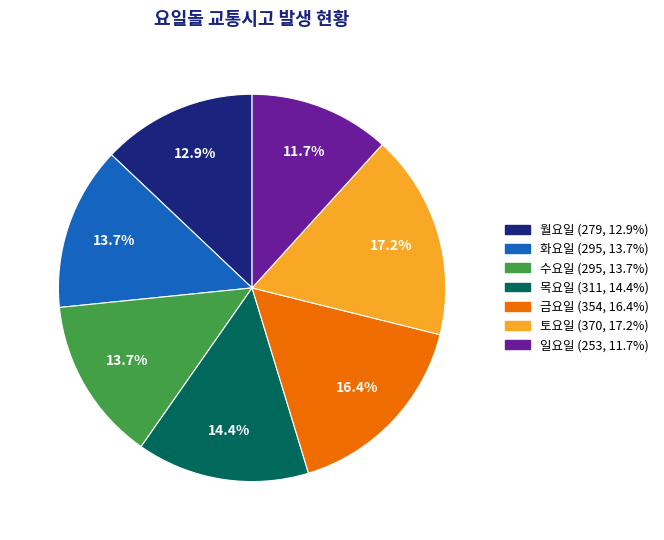

Is there any slice that represents more than half of the pie?

No